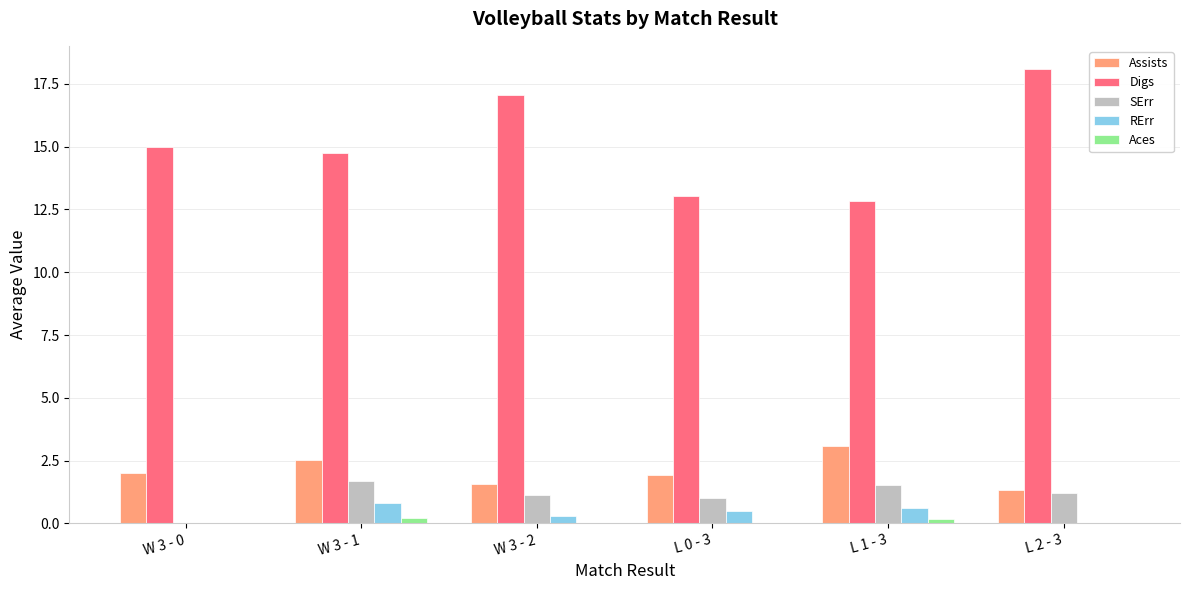

How many data points does each series have?

6